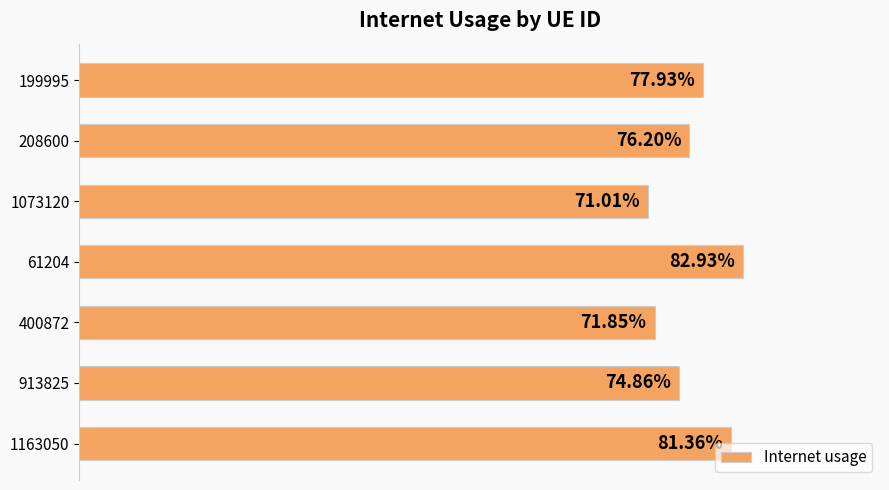

Does the chart contain any negative values?

No